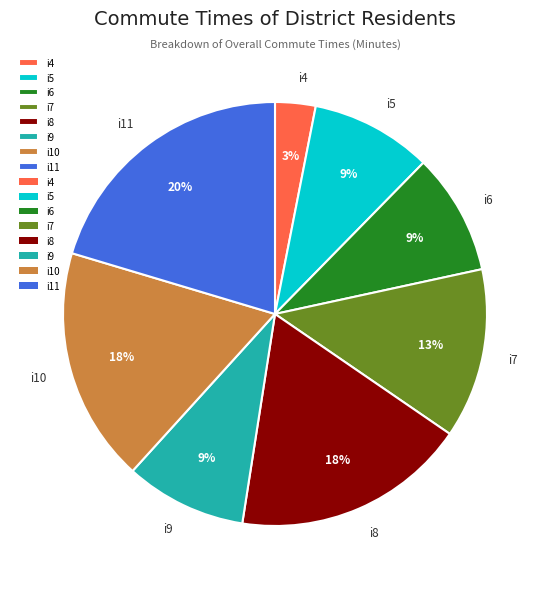

To the nearest percent, what is the difference between the largest and smallest slice percentages?

17%